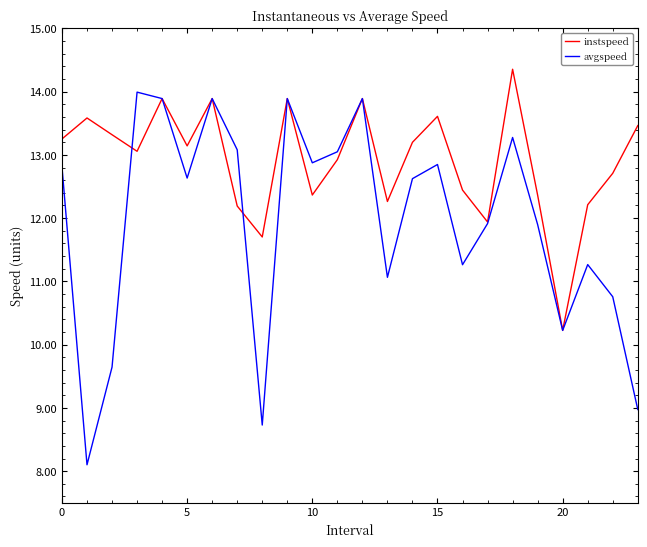

Which series has the largest total across all categories?

instspeed